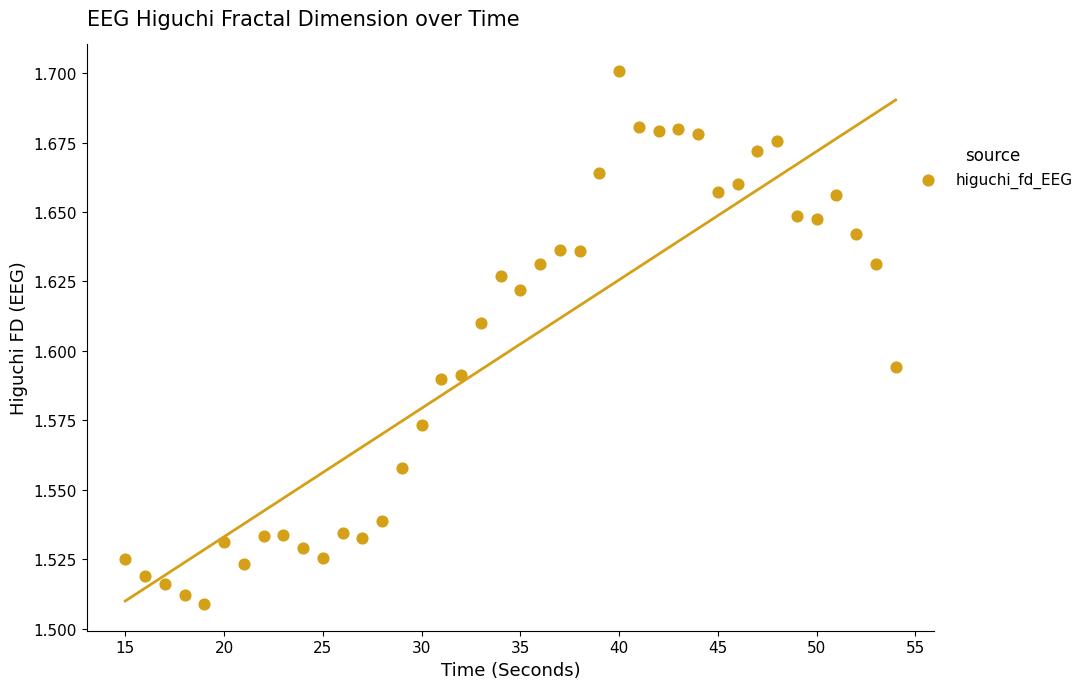

What is the range of X values (max minus min)?

39.0